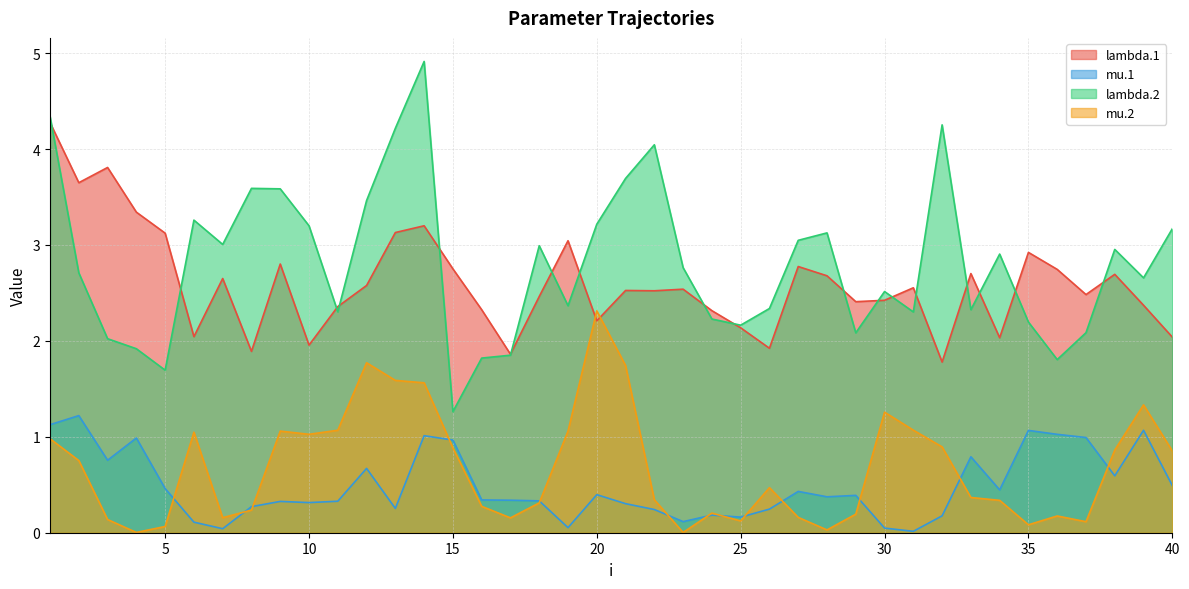

The lambda.1 series shows 0.5 at 26. True or false?

False